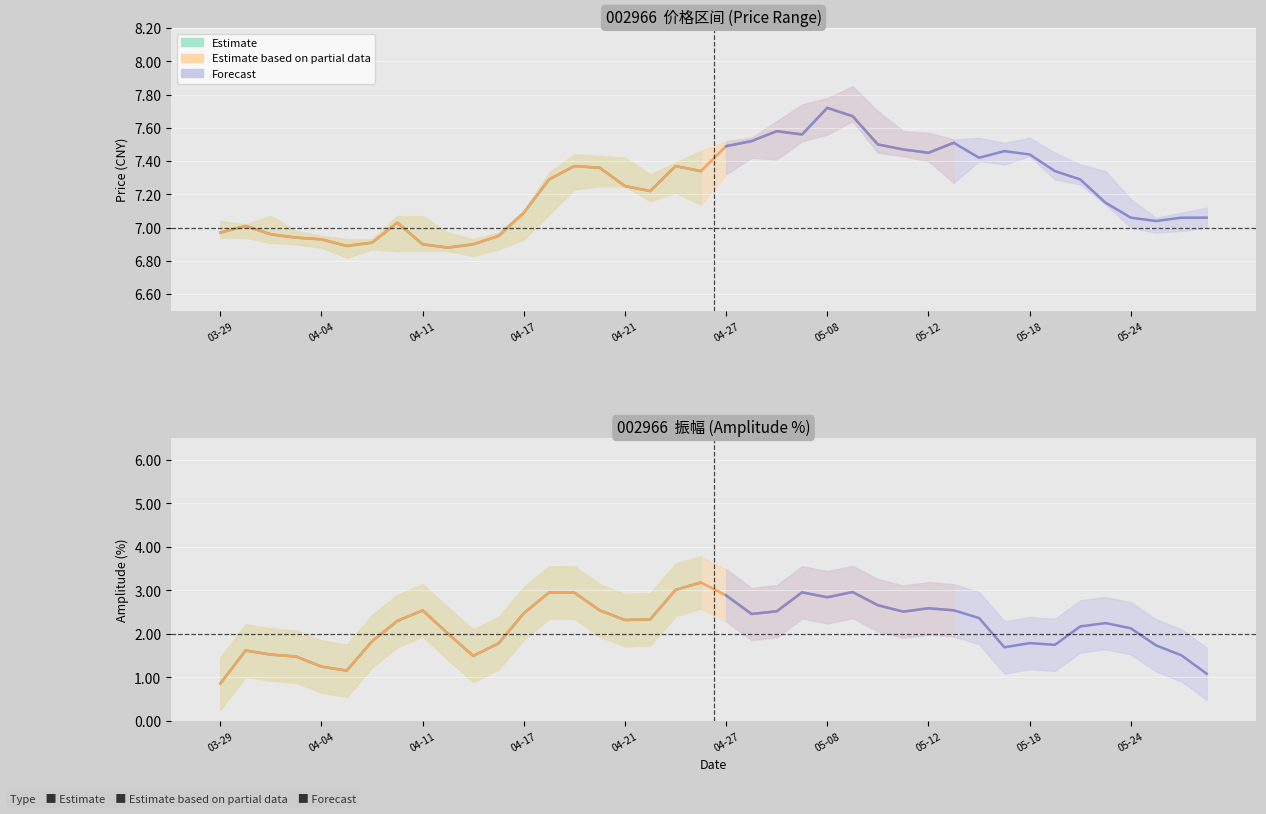

Is the value of 收盘 at 2023-05-18 greater than the value of 最低 at 2023-05-22?

Yes